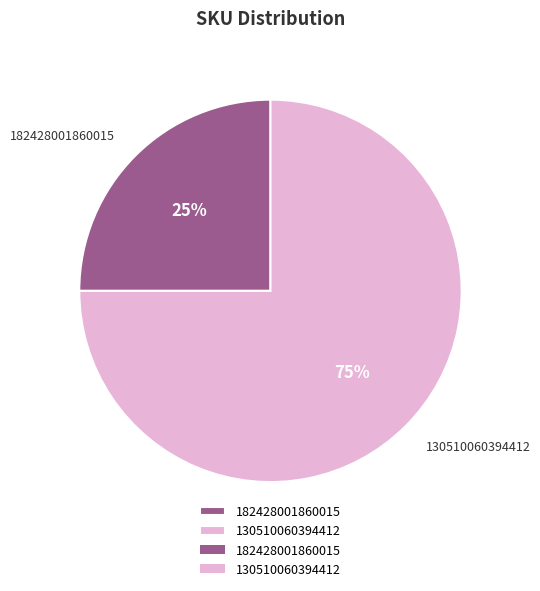

Count the number of slices in the pie.

2